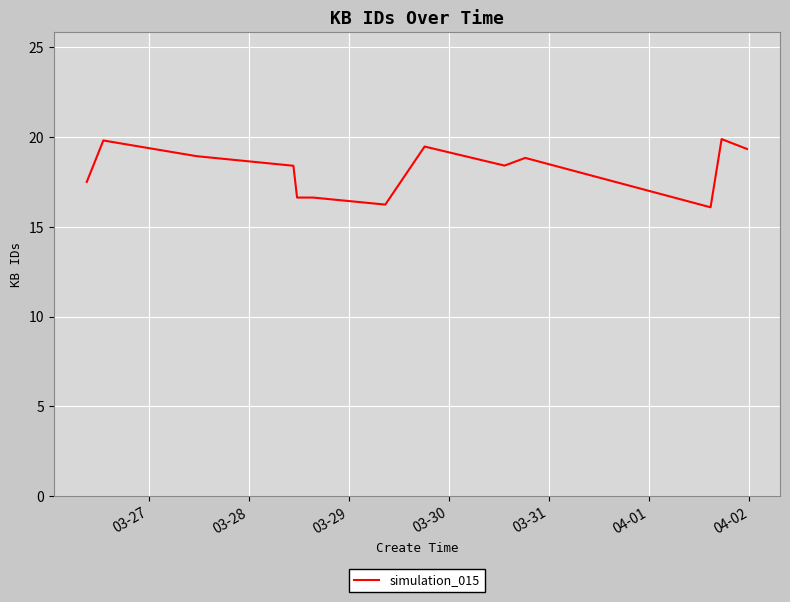

What is the difference between the maximum and minimum values?

3.8